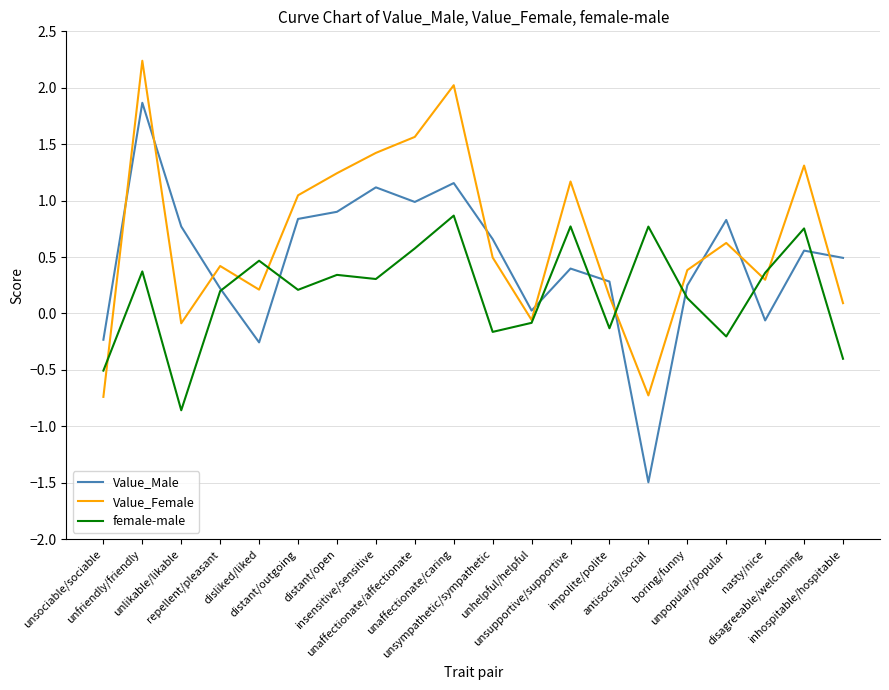

At nasty/nice, list the series in order from largest to smallest.

female-male, Value_Female, Value_Male